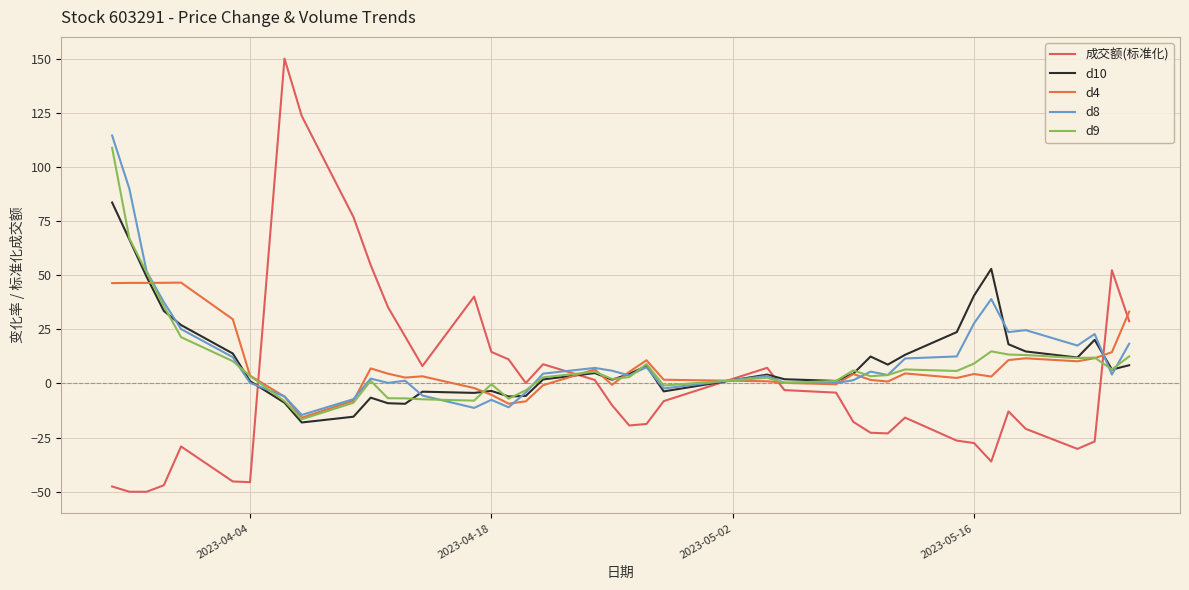

In d4, how many points are lower than both neighbors (excluding endpoints)?

10